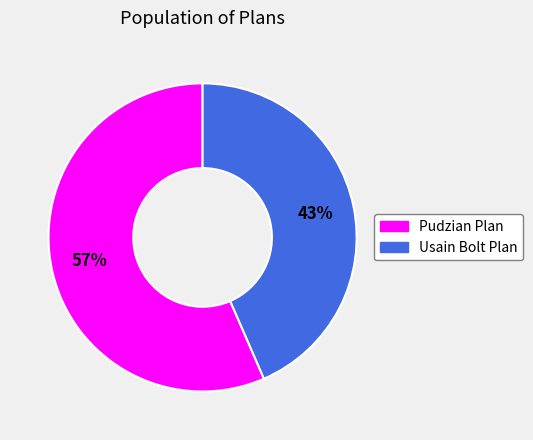

Between Pudzian Plan and Usain Bolt Plan, which is larger?

Pudzian Plan